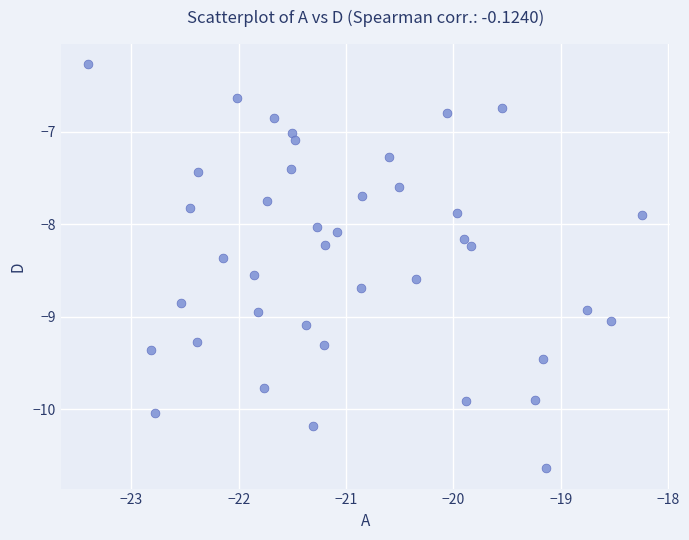

What is the range of X values (max minus min)?

5.2